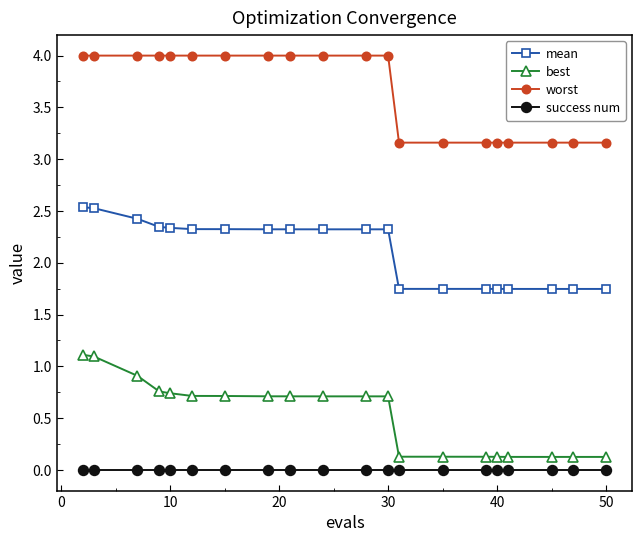

List the series in order of their peak value, lowest first.

success num, best, mean, worst